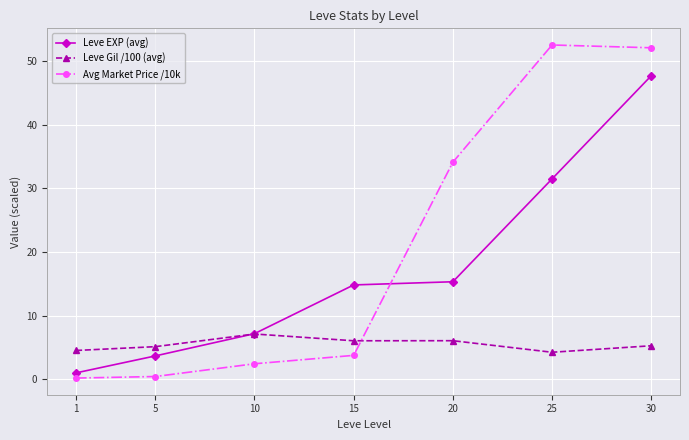

The value of Avg Market Price /10k at 30 is 73.1. True or false?

False